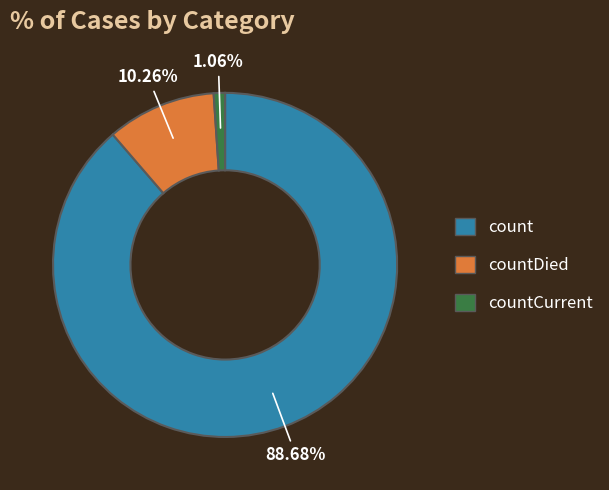

To the nearest percent, what portion does count represent?

89%